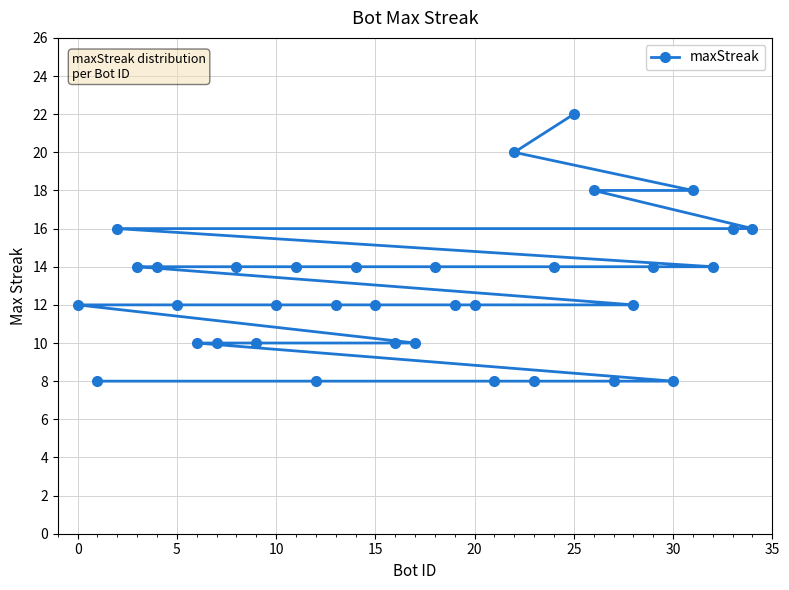

How many values are between 10 and 14?

22